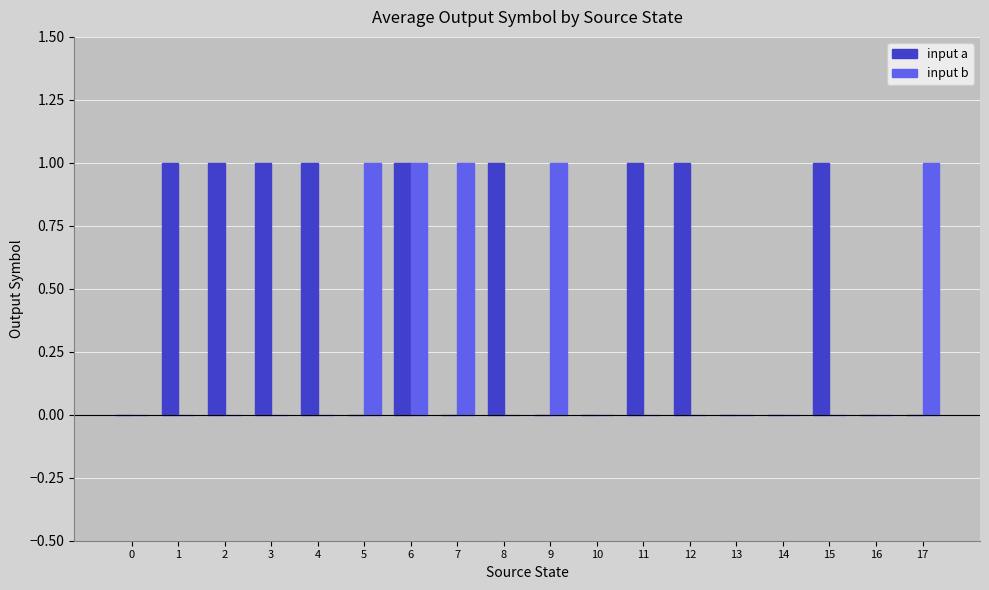

Reading right to left, transcribe all the data shown in this chart.

input a: 17=0	16=0	15=1	14=0	13=0	12=1	11=1	10=0	9=0	8=1	7=0	6=1	5=0	4=1	3=1	2=1	1=1	0=0
input b: 17=1	16=0	15=0	14=0	13=0	12=0	11=0	10=0	9=1	8=0	7=1	6=1	5=1	4=0	3=0	2=0	1=0	0=0